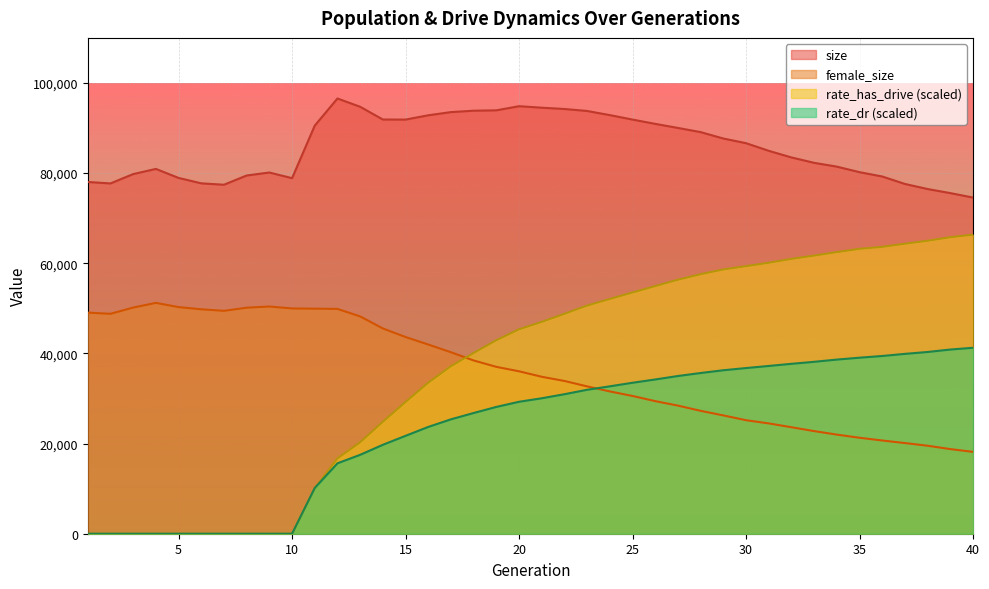

How many positive values does the rate_has_drive series have?

30